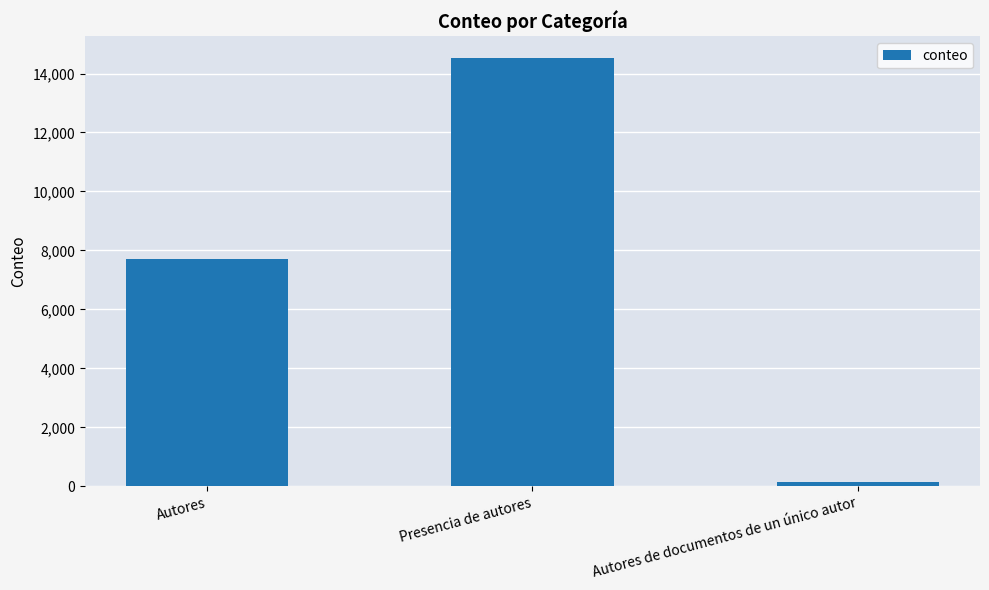

Rank the categories by value from lowest to highest.

Autores de documentos de un único autor, Autores, Presencia de autores